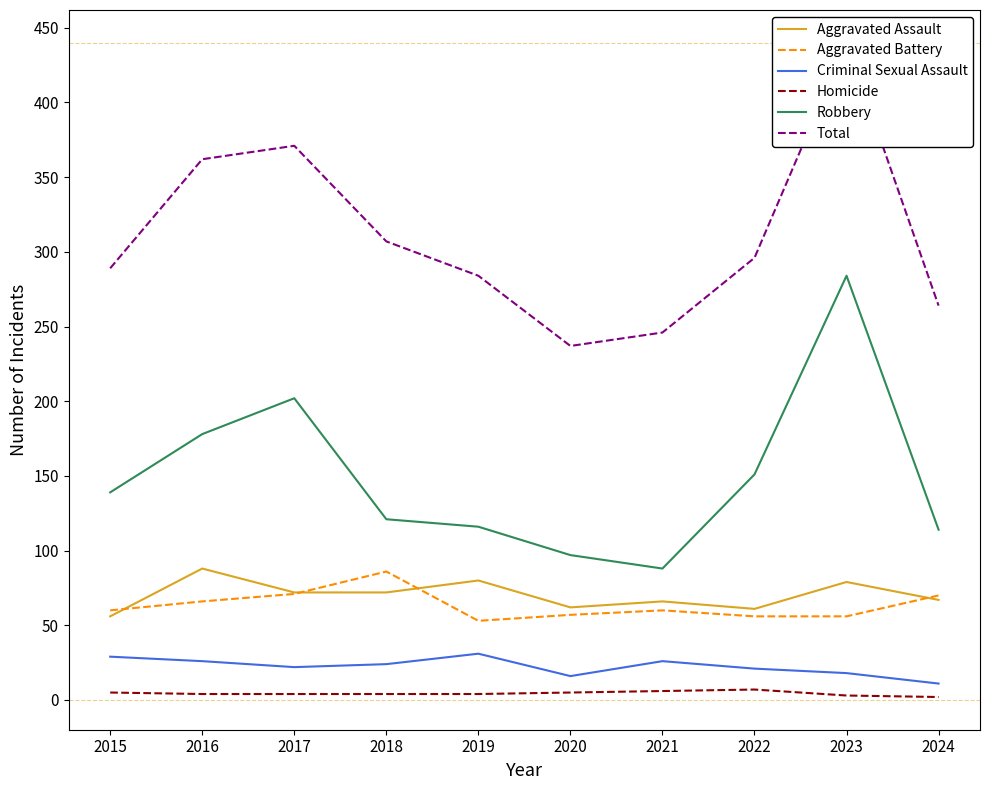

Count the number of categories in the chart.

10